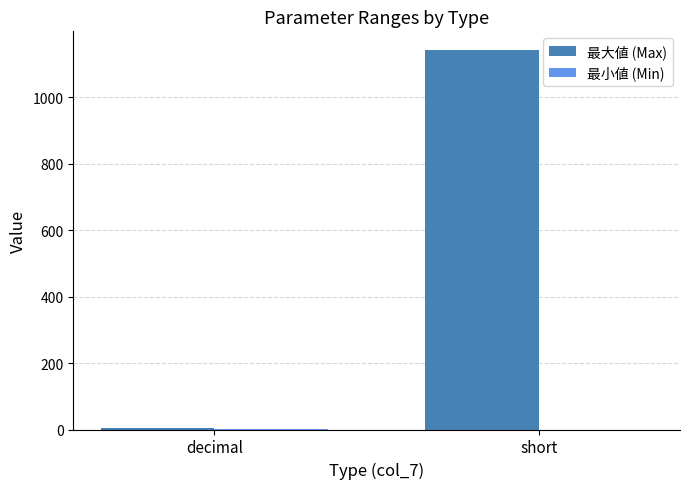

At which label is 最大値 (Max) closest to 572?

decimal